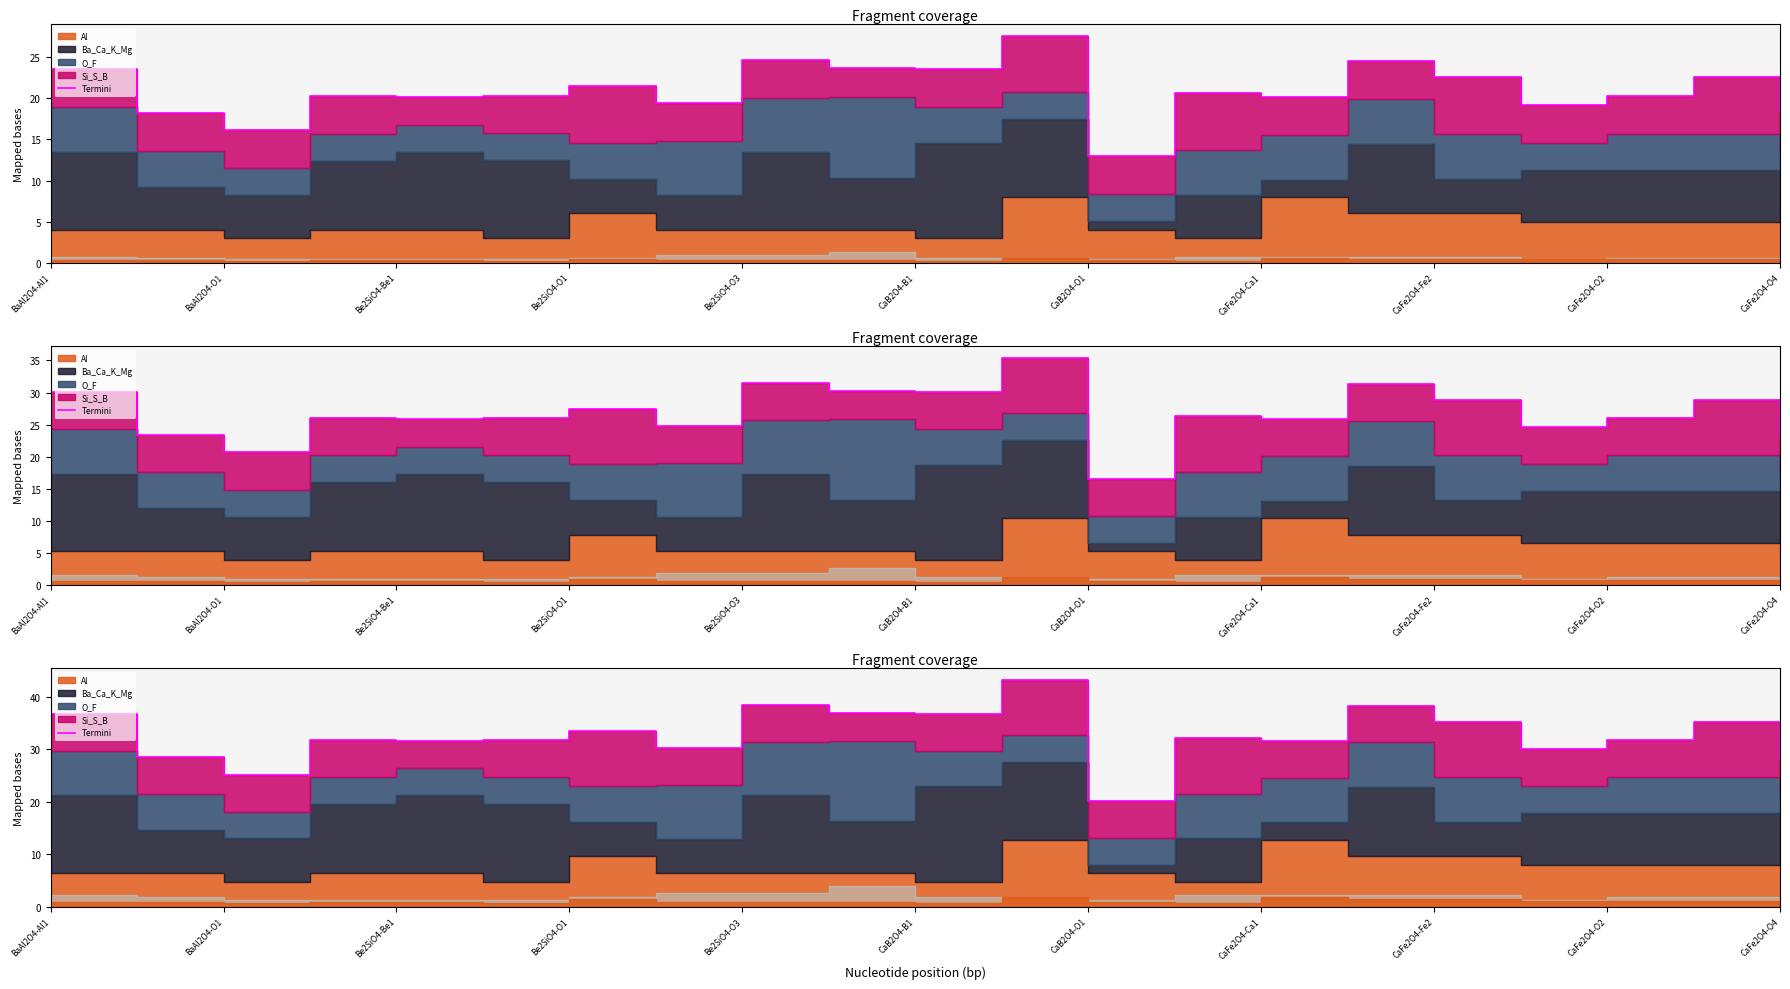

Which has a higher value, BaAl2O4-O1 or CaFe2O4-O2?

CaFe2O4-O2